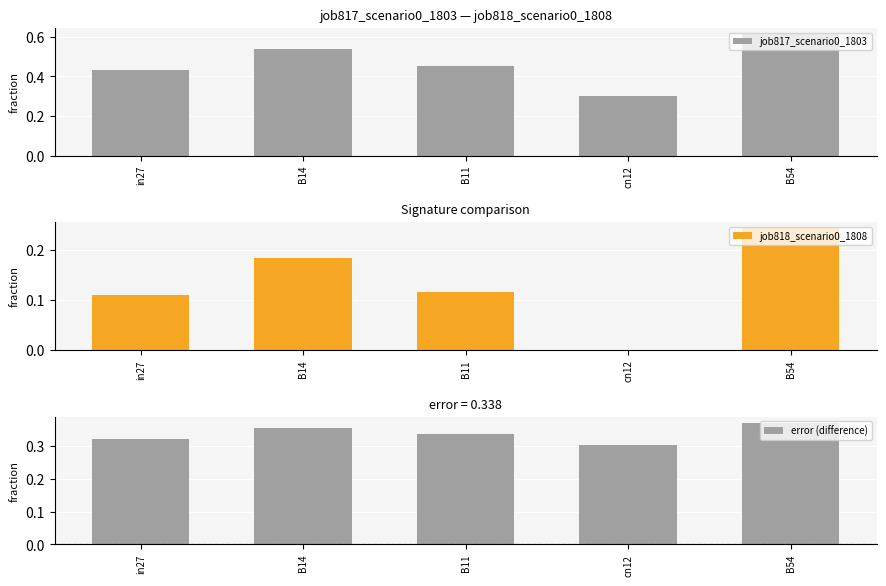

At how many categories does at least one series exceed 0?

5